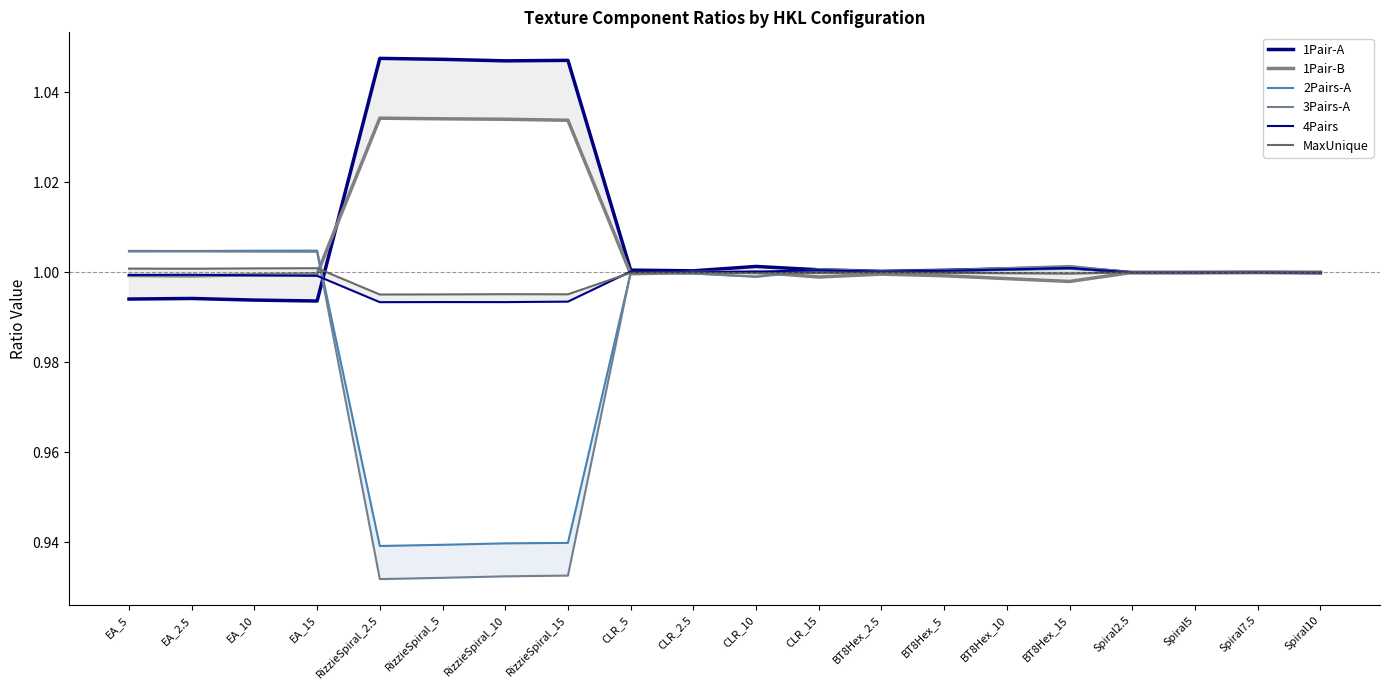

List the labels in order of 1Pair-A value, smallest first.

EA_15, EA_10, EA_5, EA_2.5, Spiral10, Spiral5, Spiral2.5, Spiral7.5, BT8Hex_2.5, CLR_2.5, BT8Hex_5, CLR_5, CLR_15, BT8Hex_10, BT8Hex_15, CLR_10, RizzieSpiral_10, RizzieSpiral_15, RizzieSpiral_5, RizzieSpiral_2.5